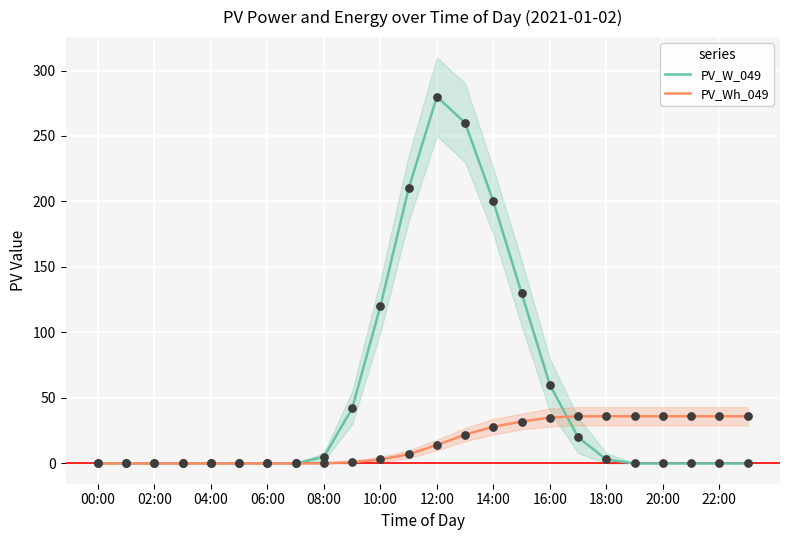

Which series contains the highest Y value?

PV_W_049